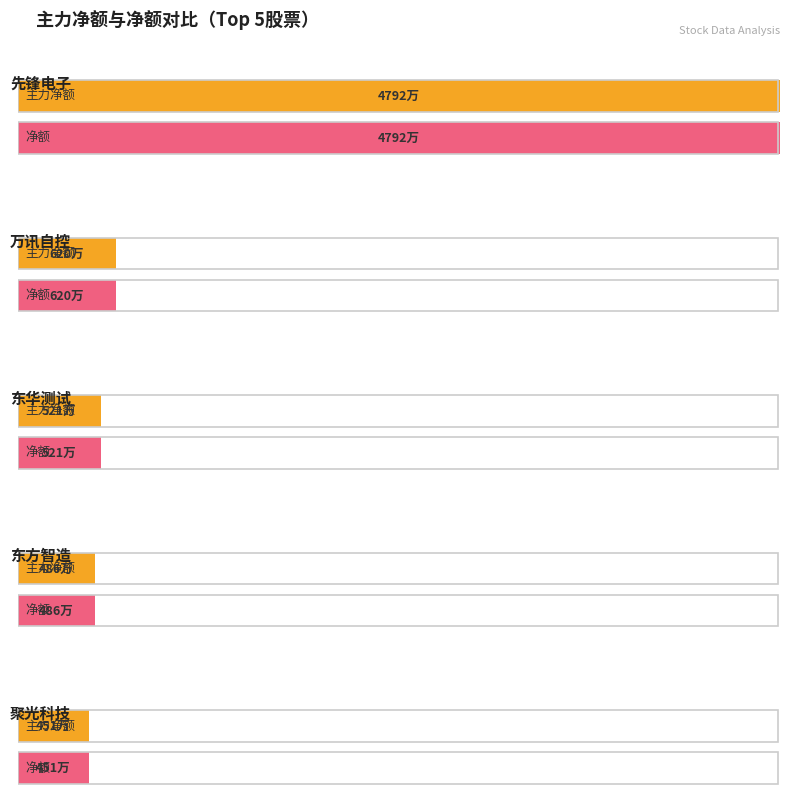

Are the bars grouped side by side (vs. stacked)?

Yes